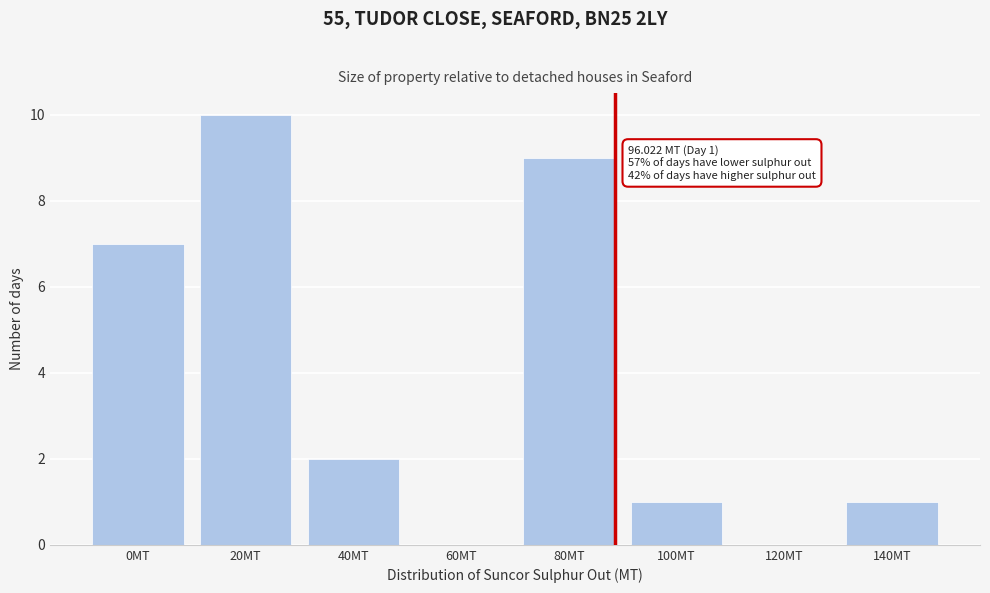

Reading right to left, what are all the values shown in this chart?

140MT=1	120MT=0	100MT=1	80MT=9	60MT=0	40MT=2	20MT=10	0MT=7